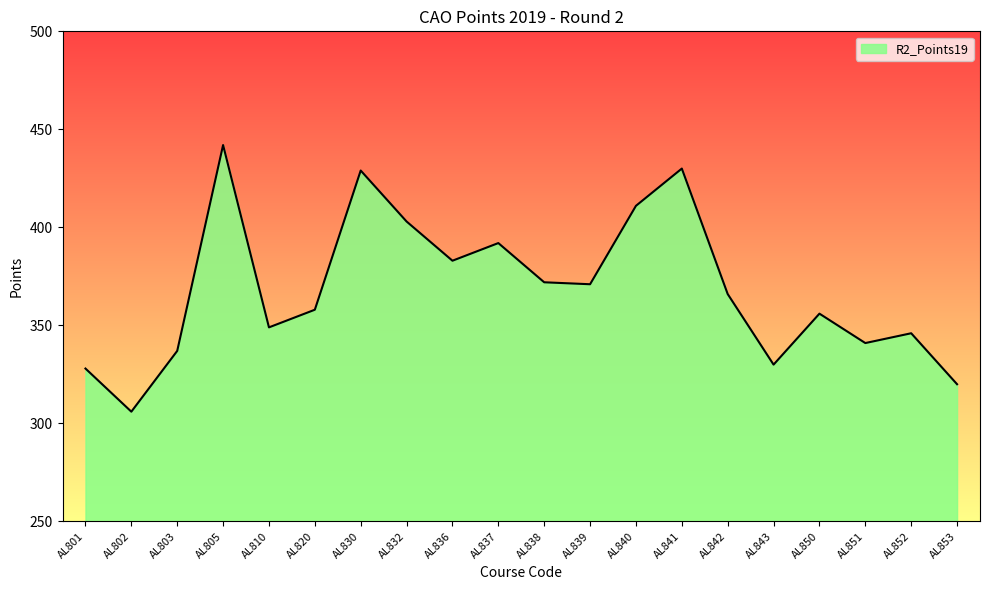

Between AL801 and AL852, which is larger?

AL852